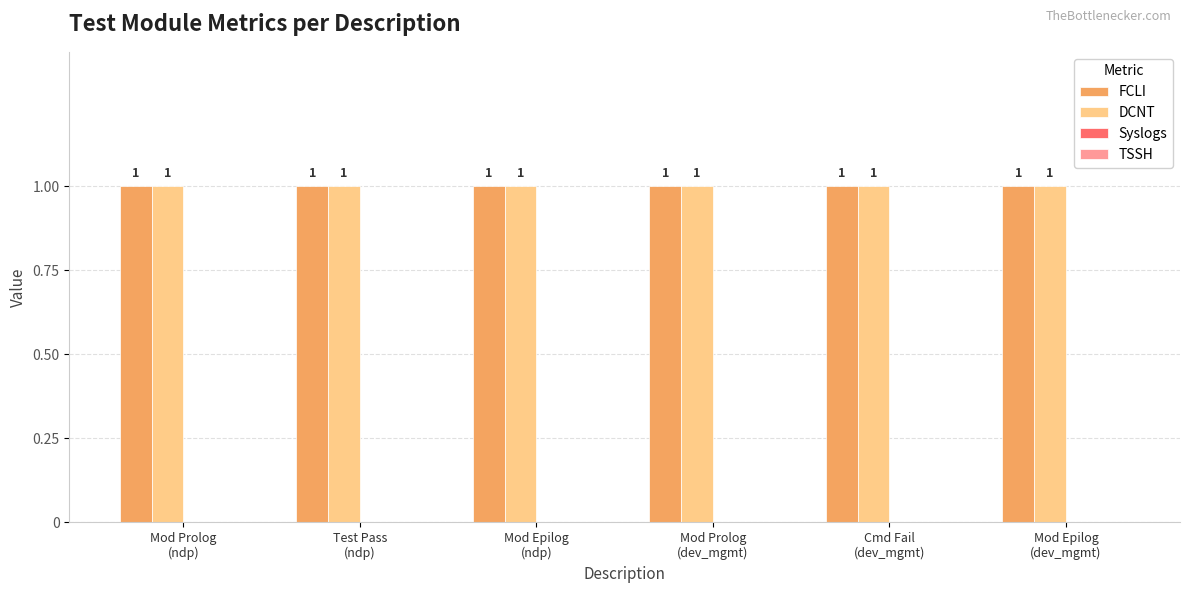

At Mod Epilog
(ndp), list the series in order from smallest to largest.

Syslogs, TSSH, FCLI, DCNT